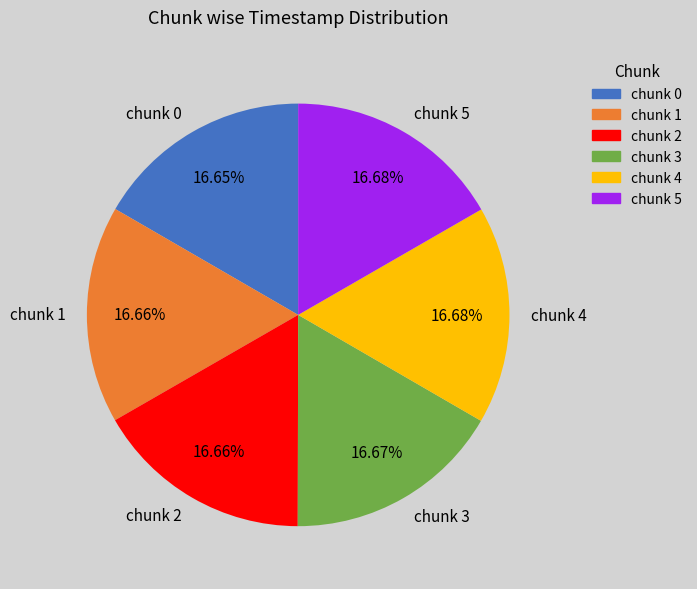

What is the ratio of the value at chunk 2 to the value at chunk 4?

1.0